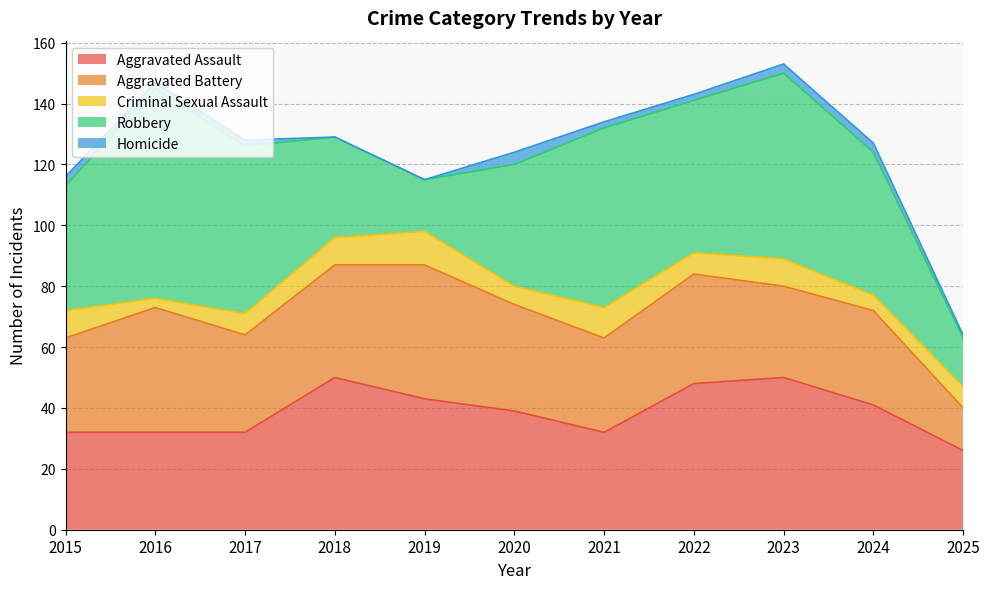

What is the average value of the Criminal Sexual Assault series?

8